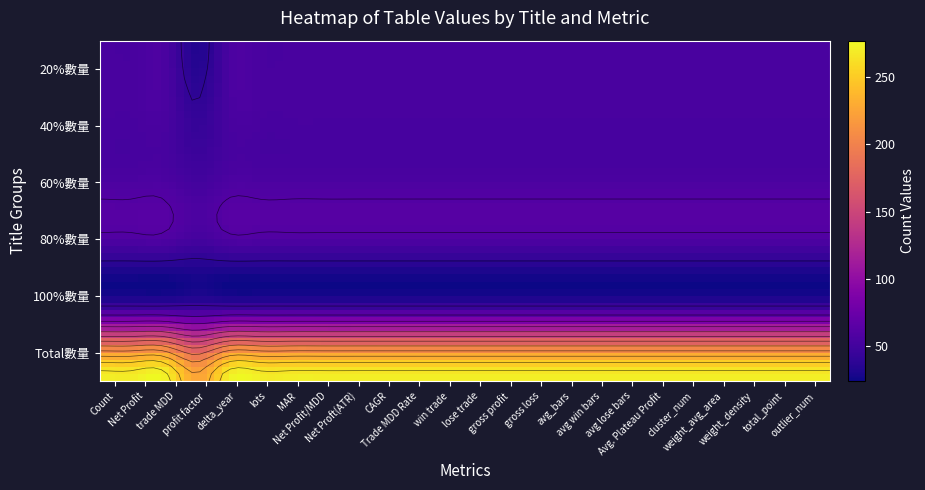

Which series has the largest total across all categories?

Total數量